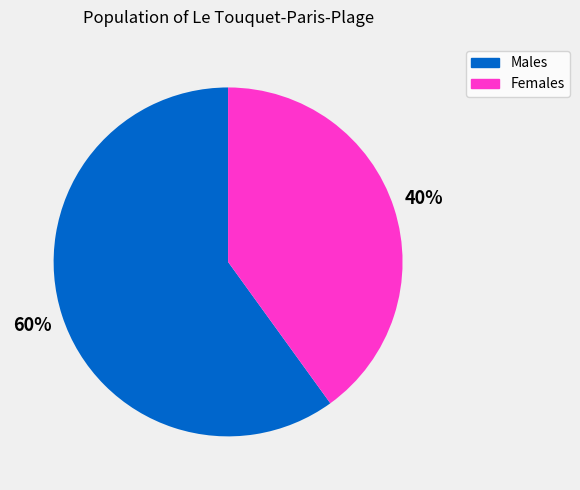

Does any single category account for the majority?

Yes